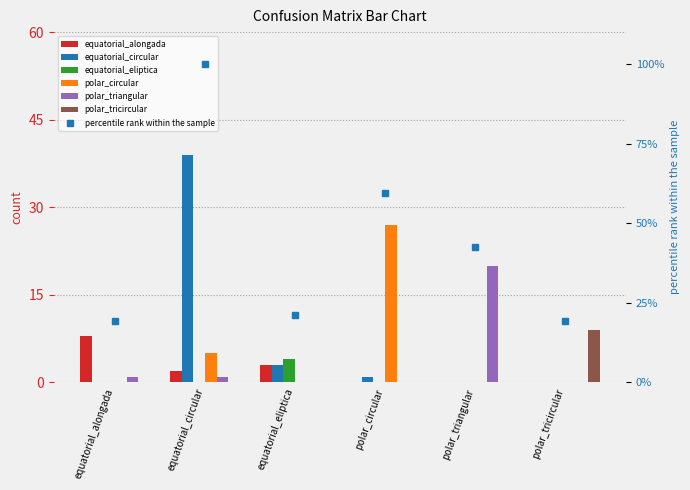

Between polar_circular and equatorial_alongada, which is larger?

equatorial_alongada